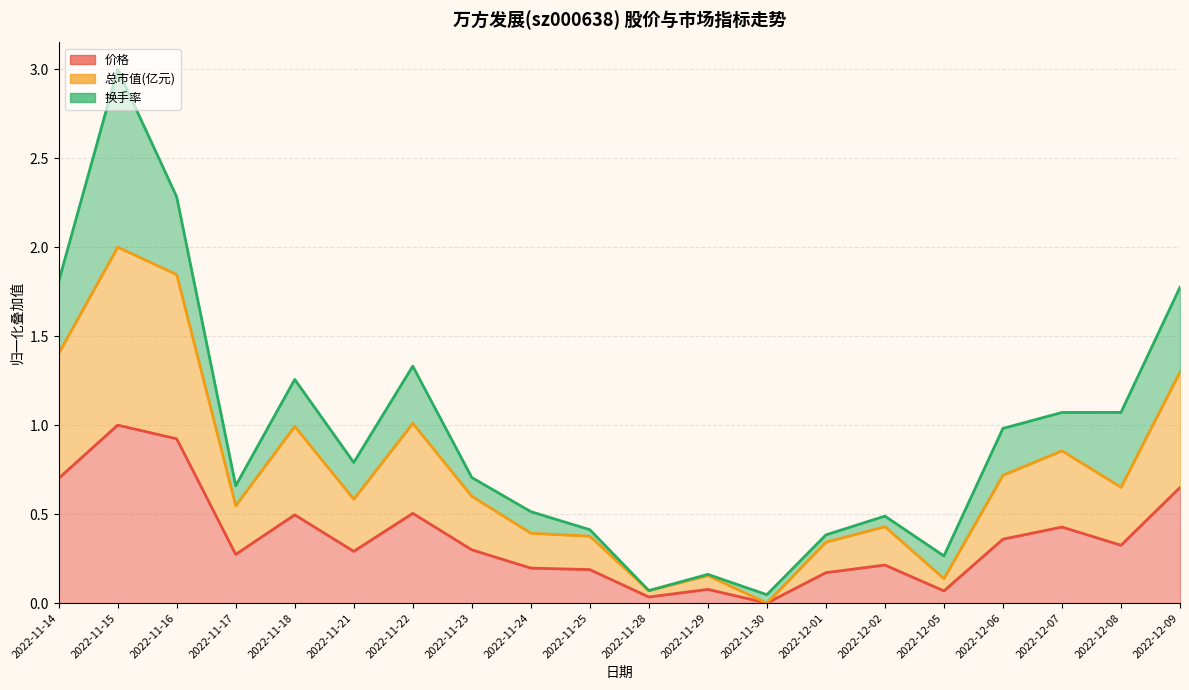

Where is the first local maximum for 总市值(亿元)?

2022-11-15